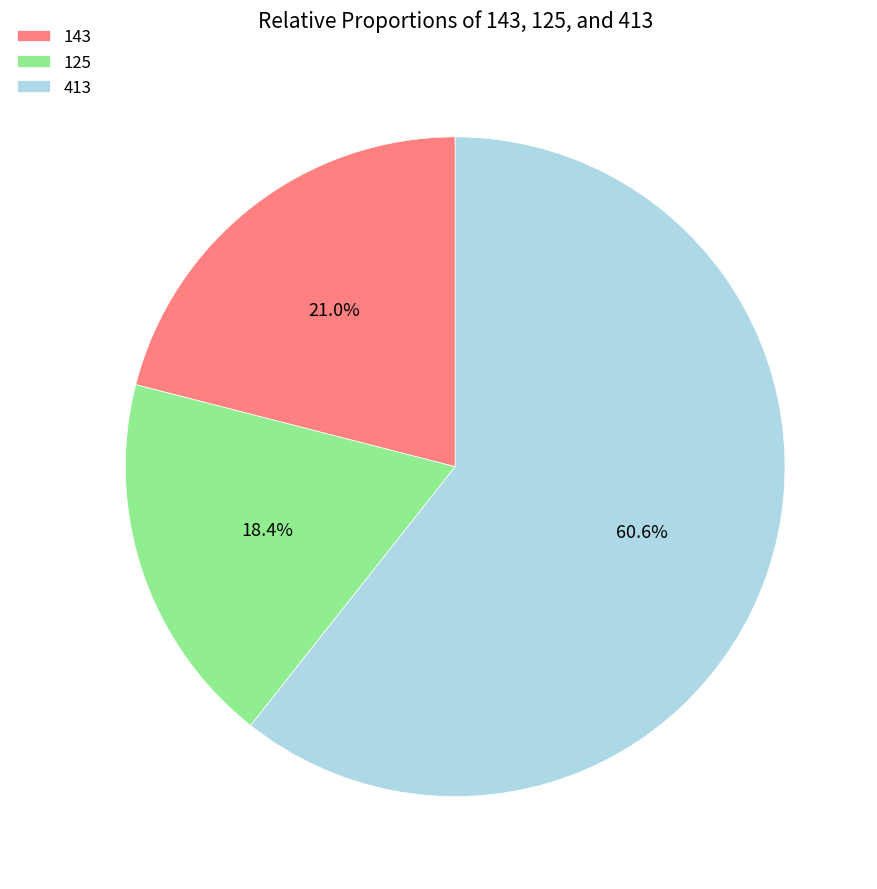

Which has a higher value, 125 or 143?

143